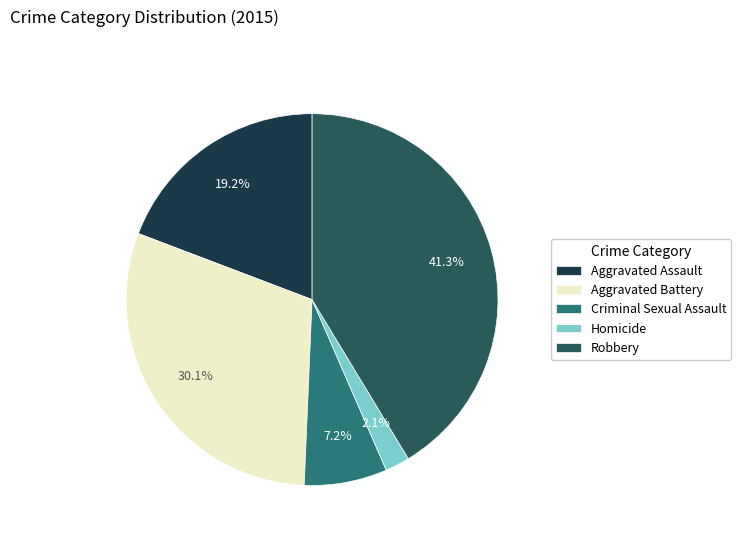

Rank the categories by value from lowest to highest.

Homicide, Criminal Sexual Assault, Aggravated Assault, Aggravated Battery, Robbery